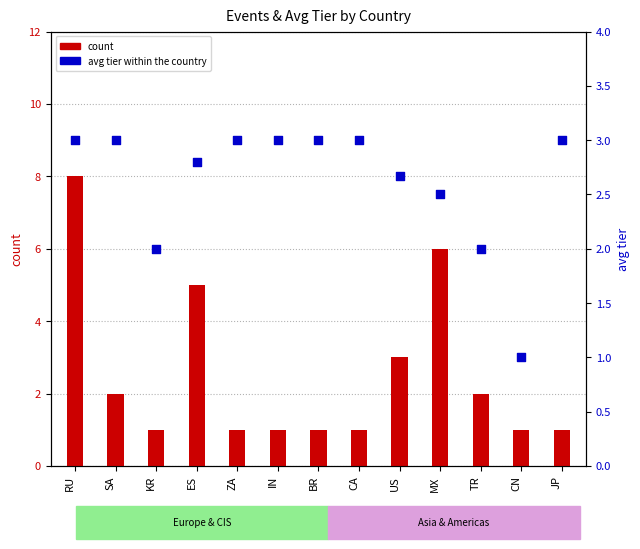

Which series has the widest spread of Y values?

count